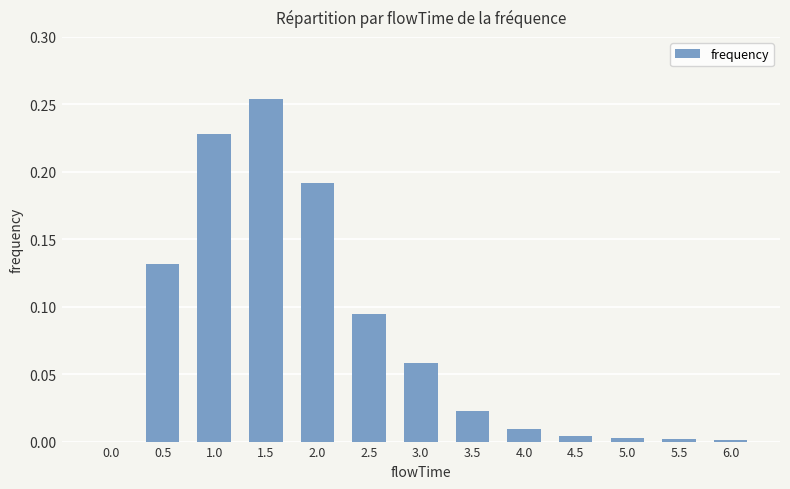

Between 3.5 and 5.5, which is larger?

3.5